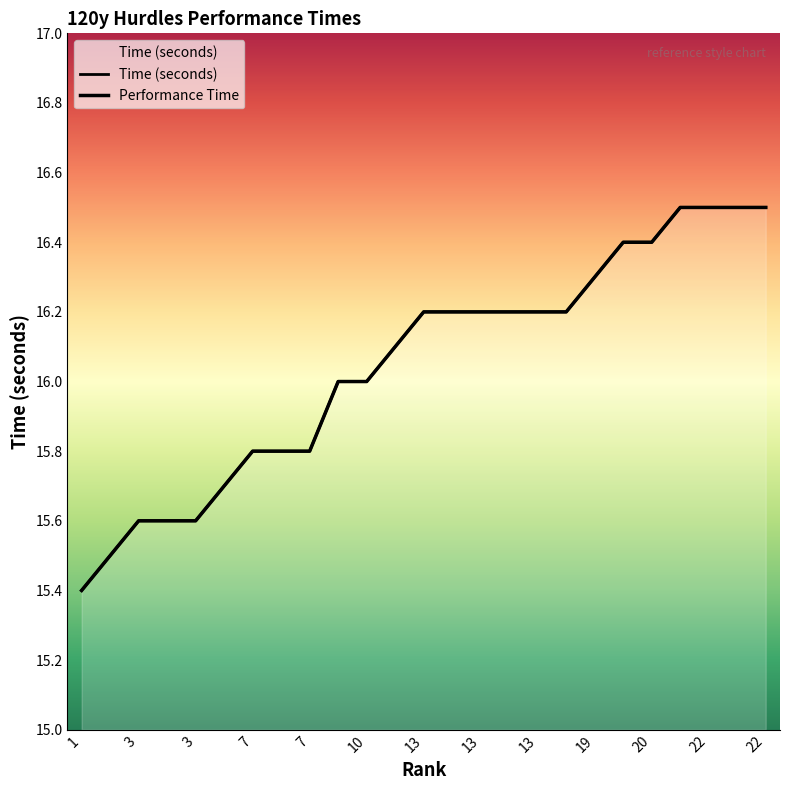

The chart shows a value of 16.5 at 22. True or false?

True